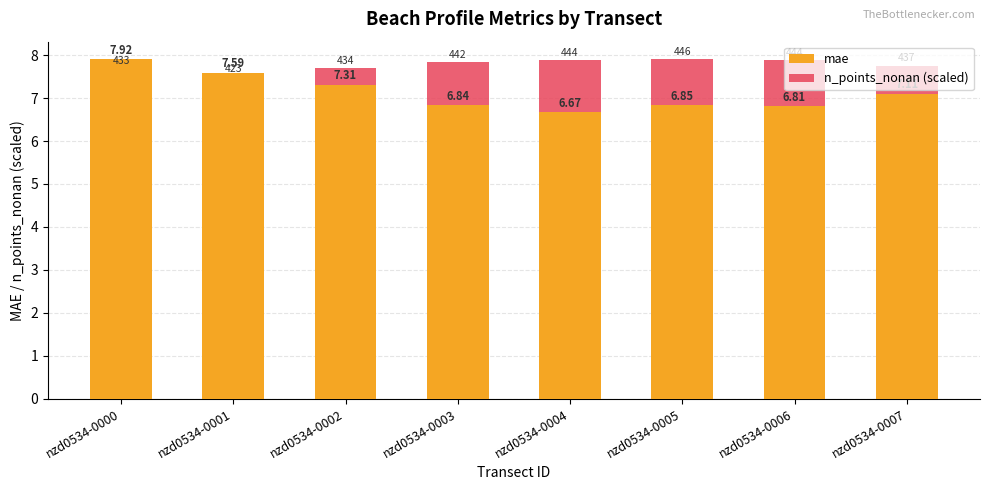

Between nzd0534-0004 and nzd0534-0006, which series saw the biggest shift?

mae